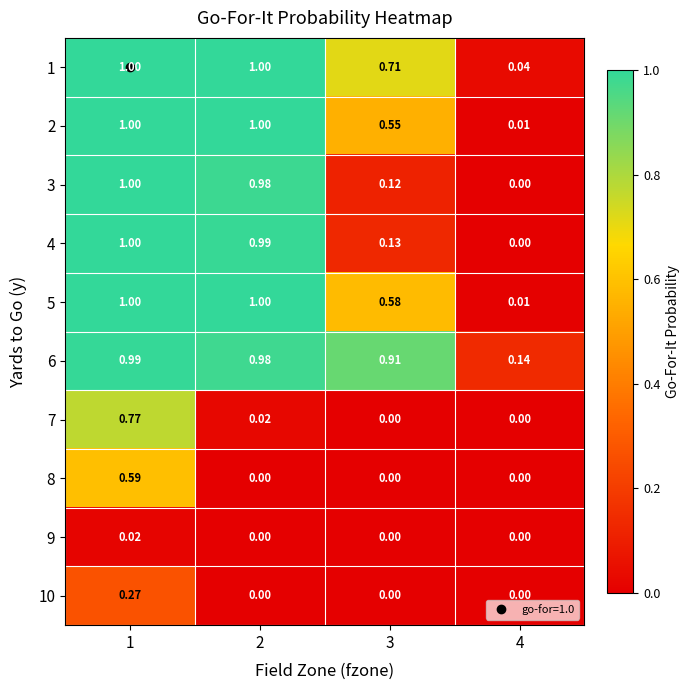

Is the value of 6 at 1 greater than the value of 2 at 2?

No